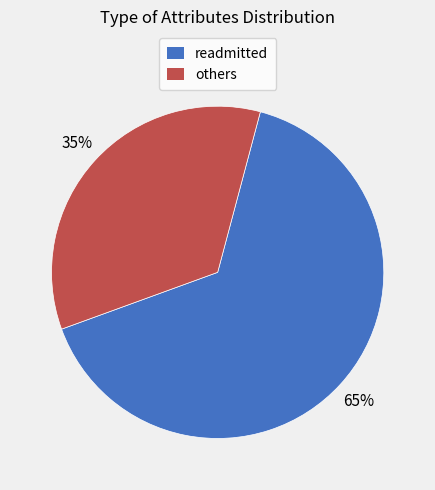

To the nearest percent, what is the average slice percentage?

50%